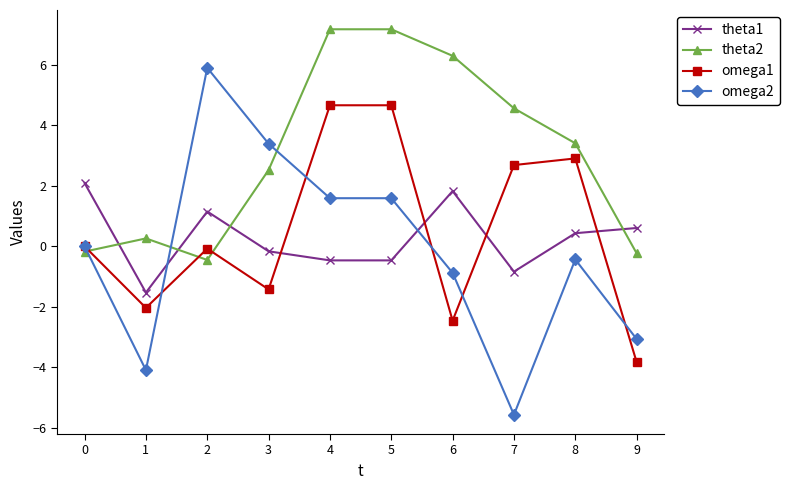

Where does the theta1 series first go above 0?

0